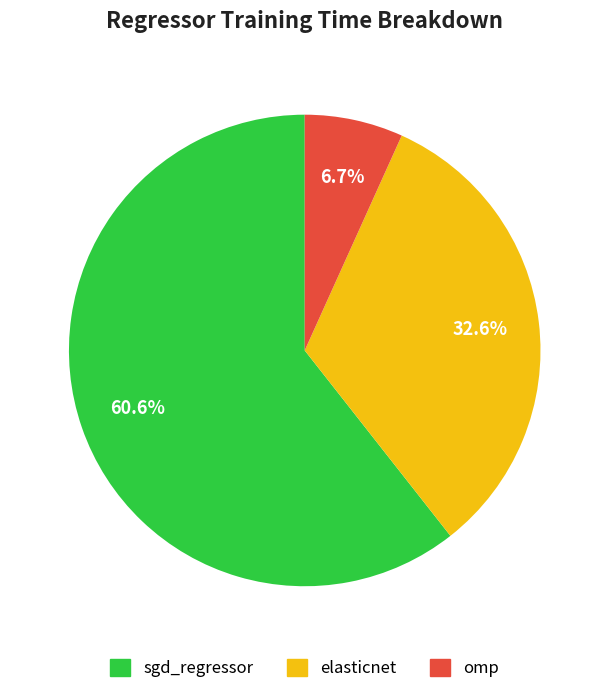

What is the total percentage of sgd_regressor and elasticnet?

93.3%